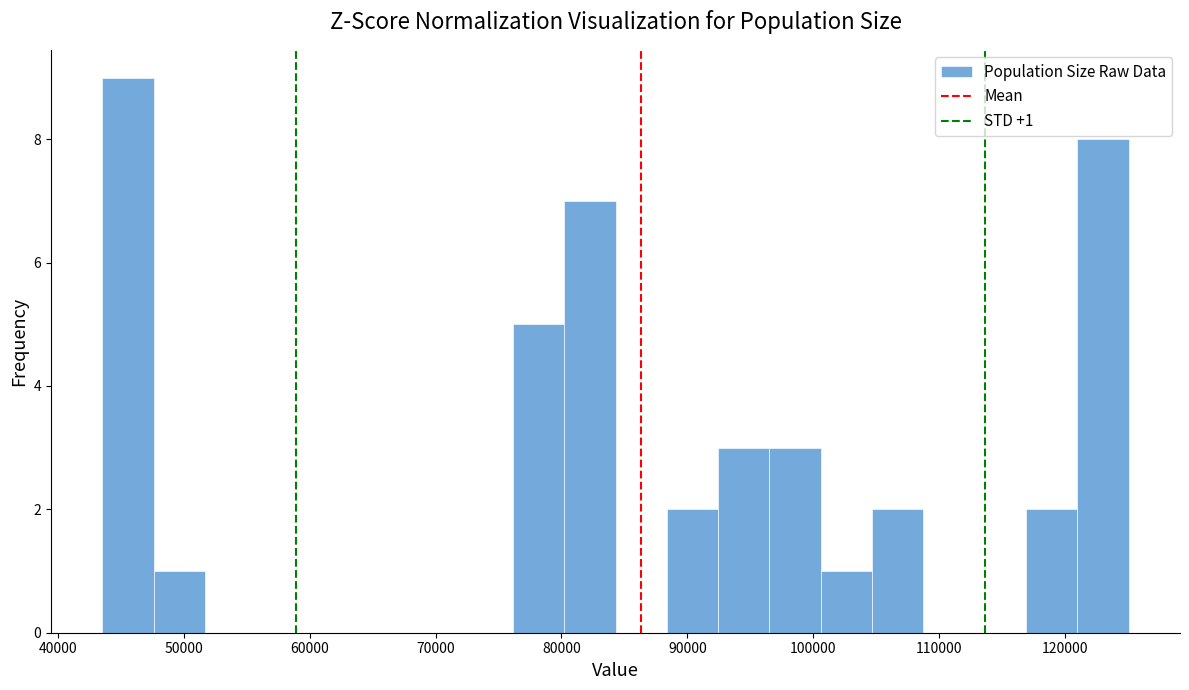

Over which range of the x-axis is the bar tallest?

44000 to 48000